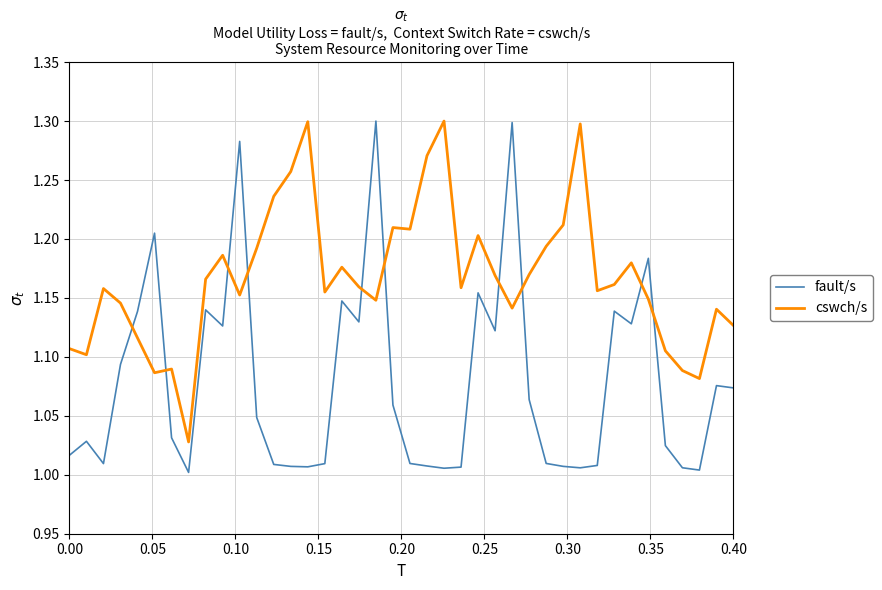

What is the difference between the maximum and minimum values in the cswch/s series?

0.3